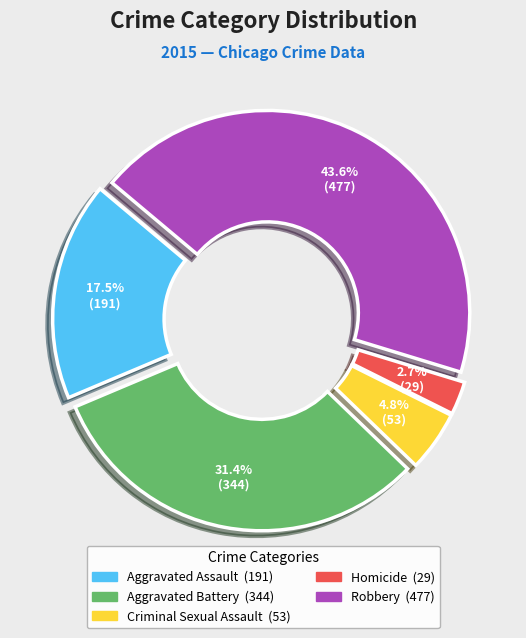

Which has a higher value, Criminal Sexual Assault or Homicide?

Criminal Sexual Assault